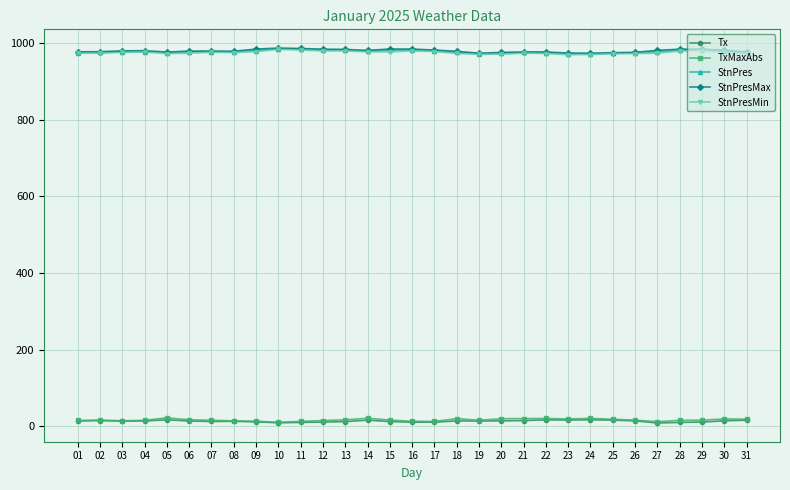

What is the difference between the second highest and second lowest values in the Tx series?

7.8